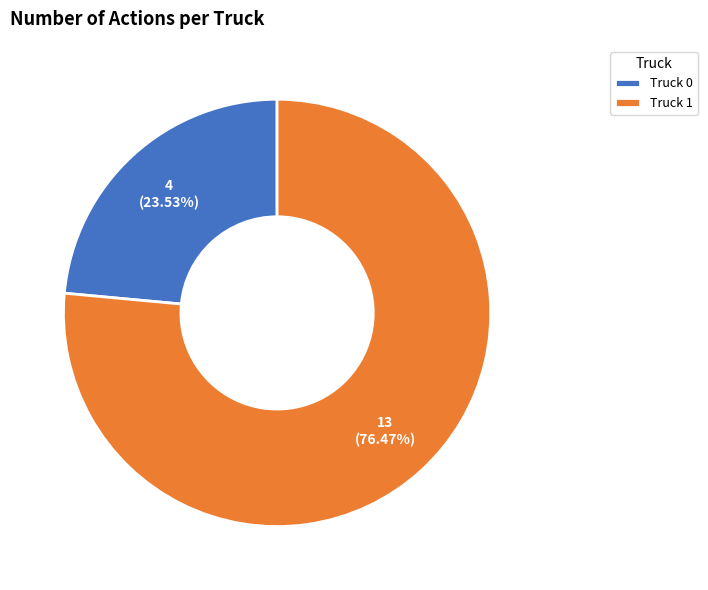

Is it true that Truck 0 is 24% of the pie?

True